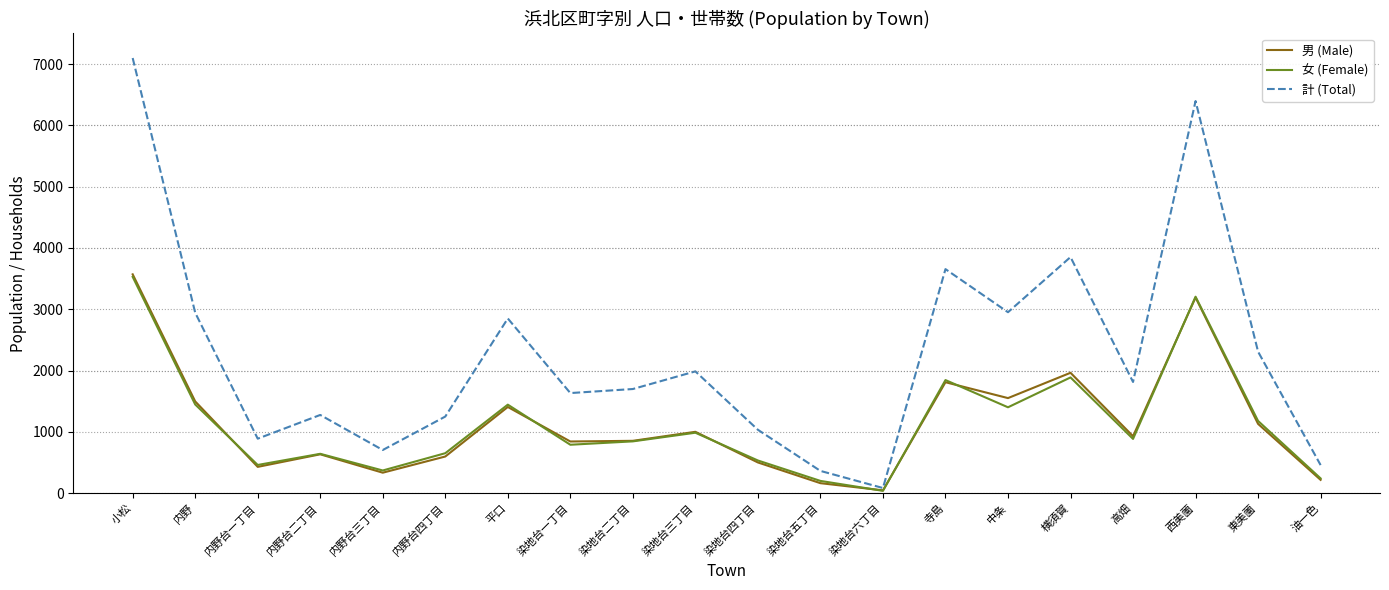

Count the number of categories in the chart.

20